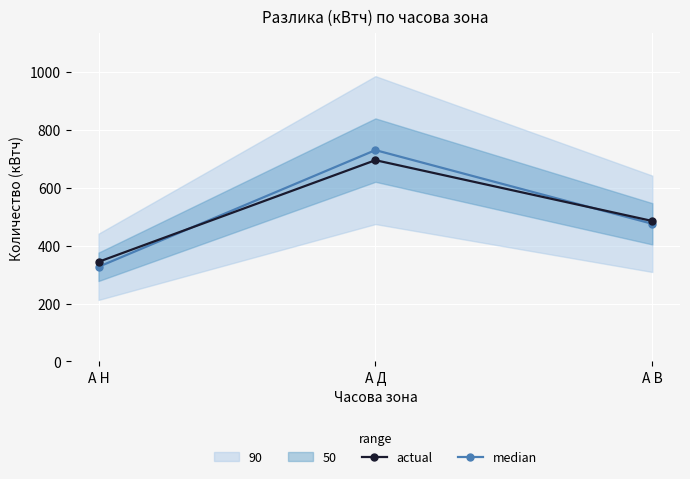

Which series has the largest total across all categories?

median